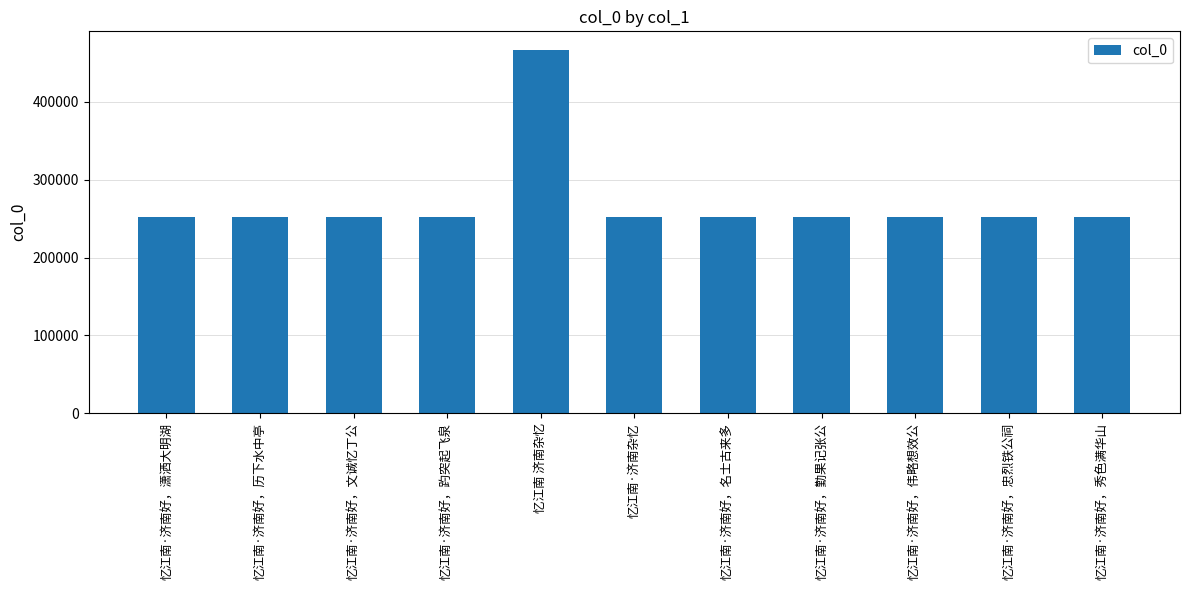

How many bars are there in total?

11